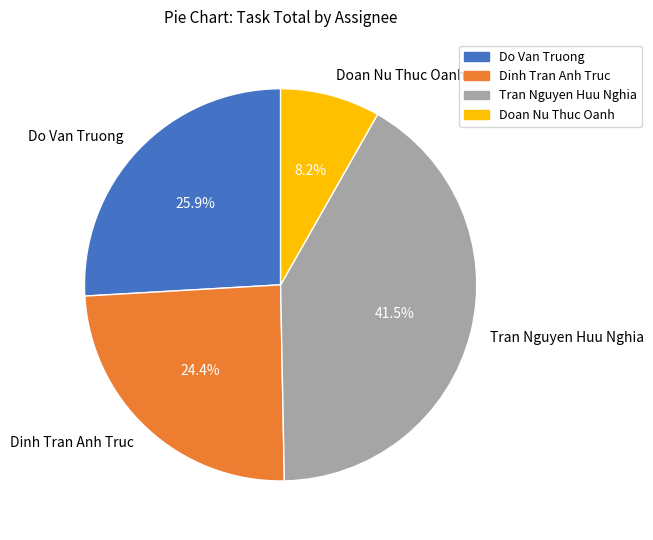

Which category has the smallest portion of the pie?

Doan Nu Thuc Oanh